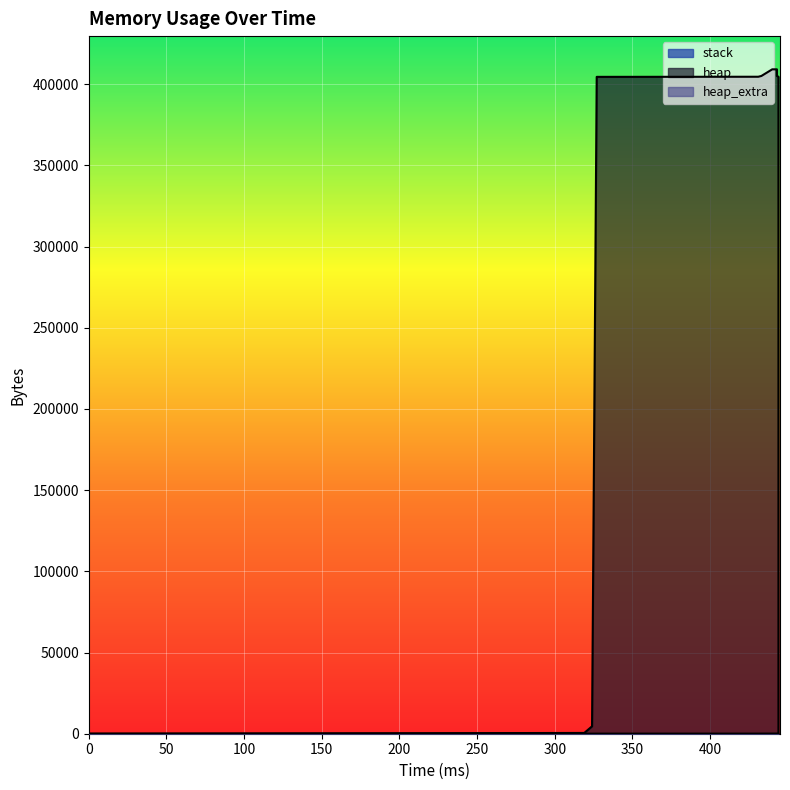

True or false: heap and heap_extra intersect in this chart.

False